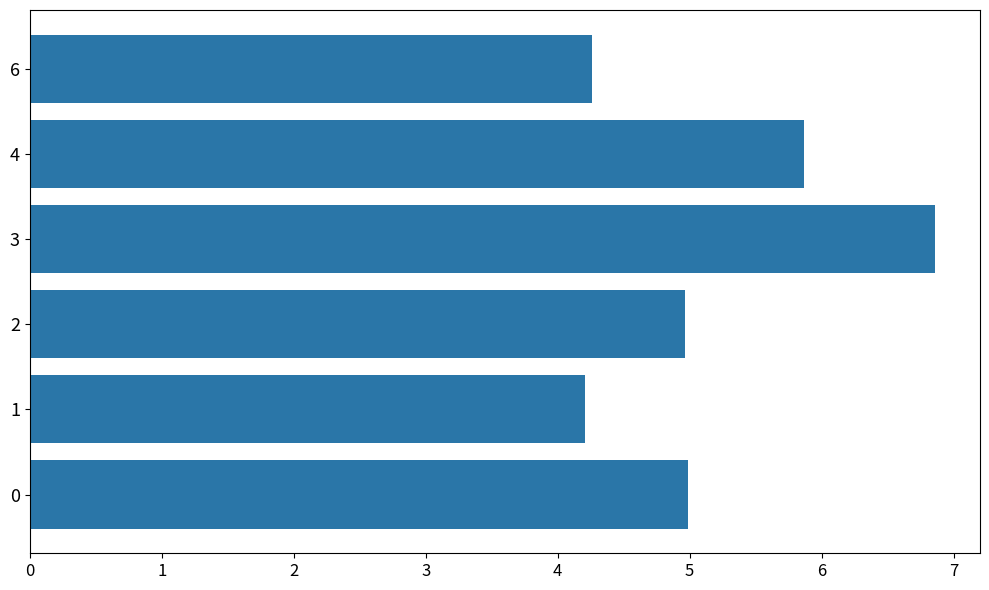

The value at 2 is 5.0. True or false?

True